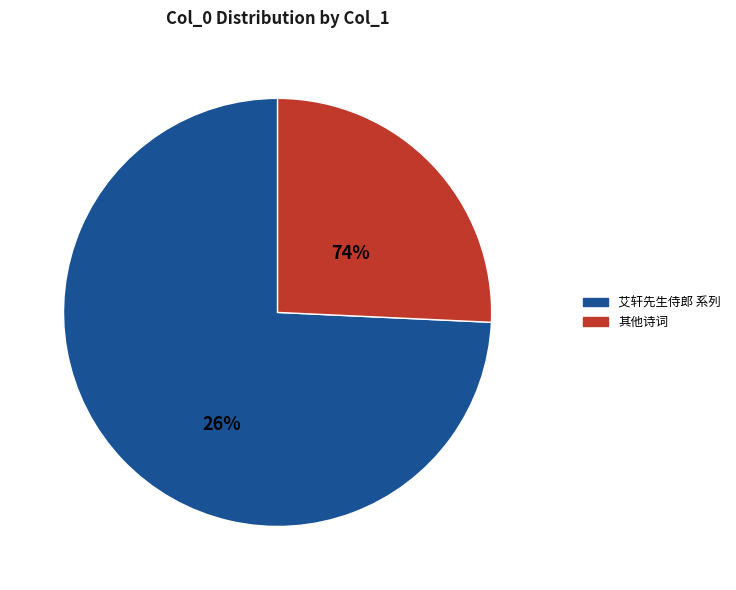

Count the number of slices in the pie.

9